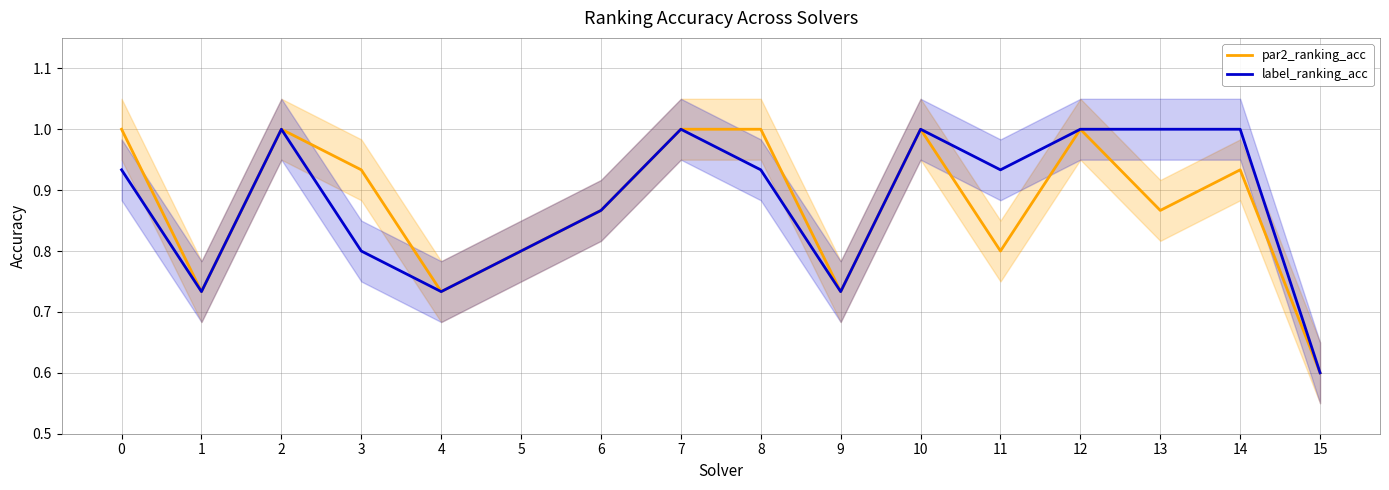

At 3, list the series in order from largest to smallest.

par2_ranking_acc, label_ranking_acc